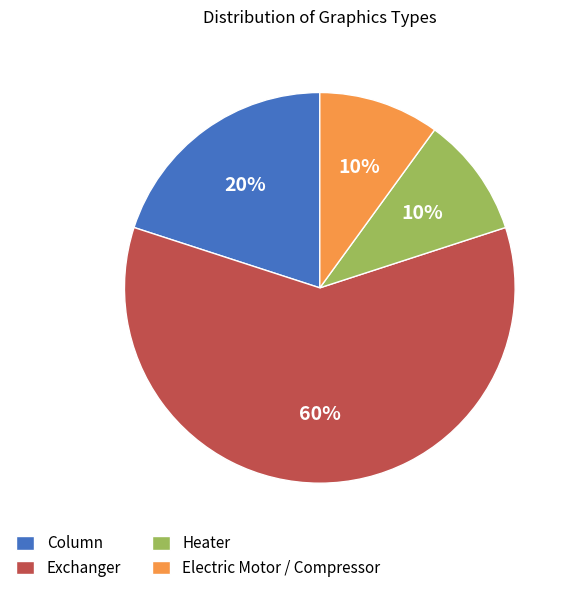

Between Column and Heater, which is larger?

Column